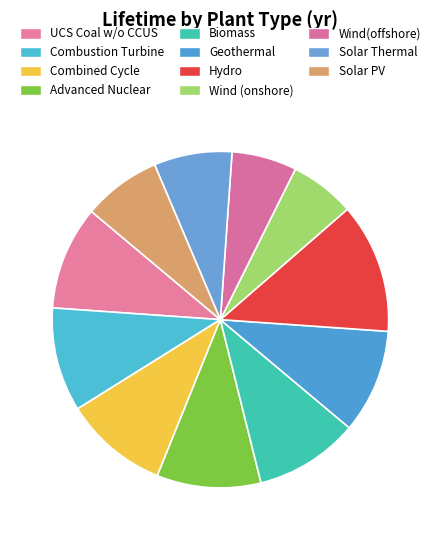

The Biomass slice represents 10% of the pie. True or false?

True